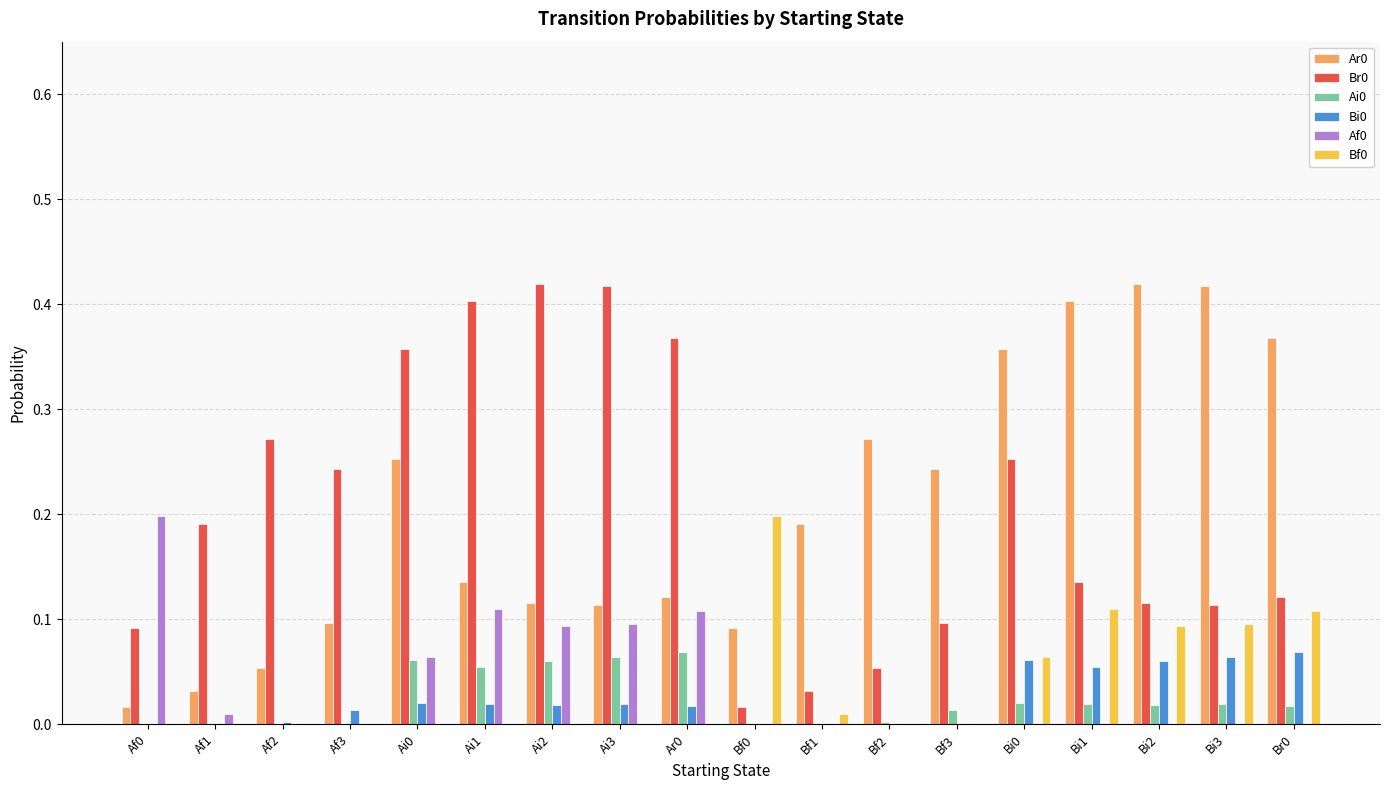

Is the value of Bf0 at Bi3 greater than the value of Ai0 at Af3?

Yes